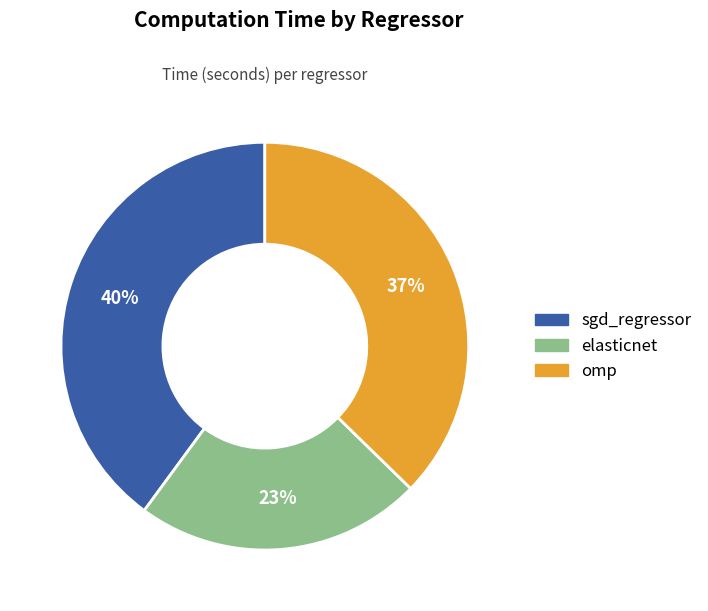

The sgd_regressor slice represents 40% of the pie. True or false?

True